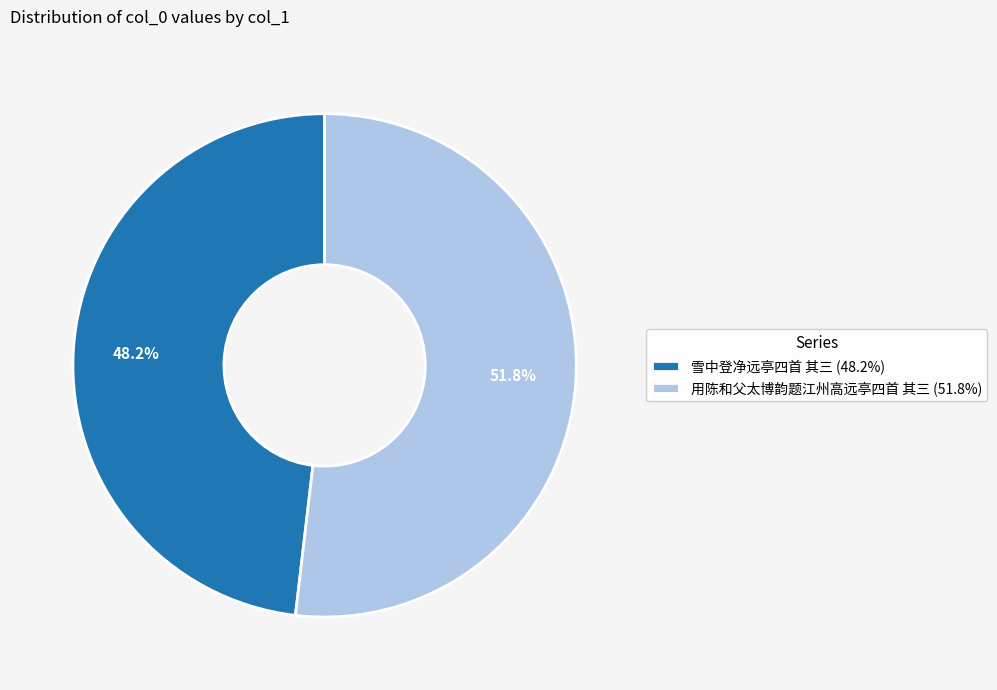

What is the majority slice?

用陈和父太博韵题江州高远亭四首 其三